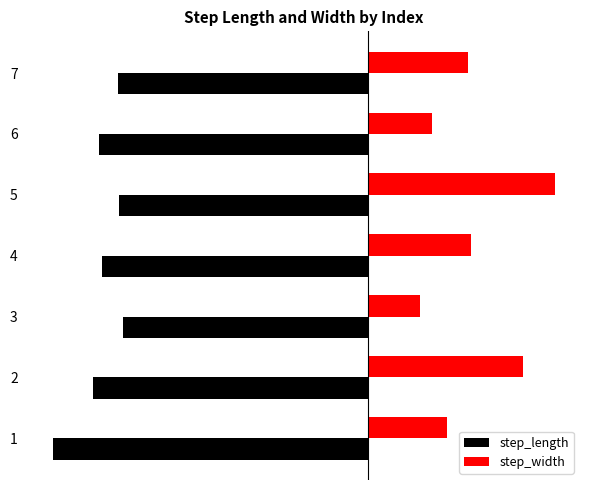

Reading left to right, transcribe all the data shown in this chart.

step_length: -0.6	-0.5	-0.4	-0.5	-0.4	-0.5	-0.5
step_width: 0.1	0.3	0.1	0.2	0.3	0.1	0.2